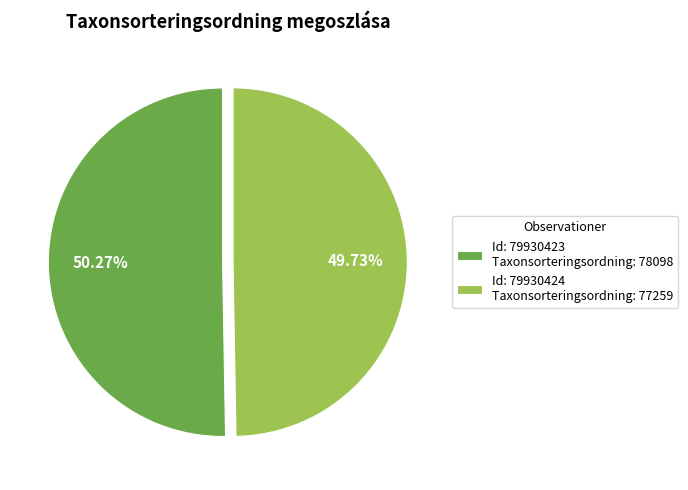

Which category accounts for the majority?

Id: 79930423 Taxonsorteringsordning: 78098